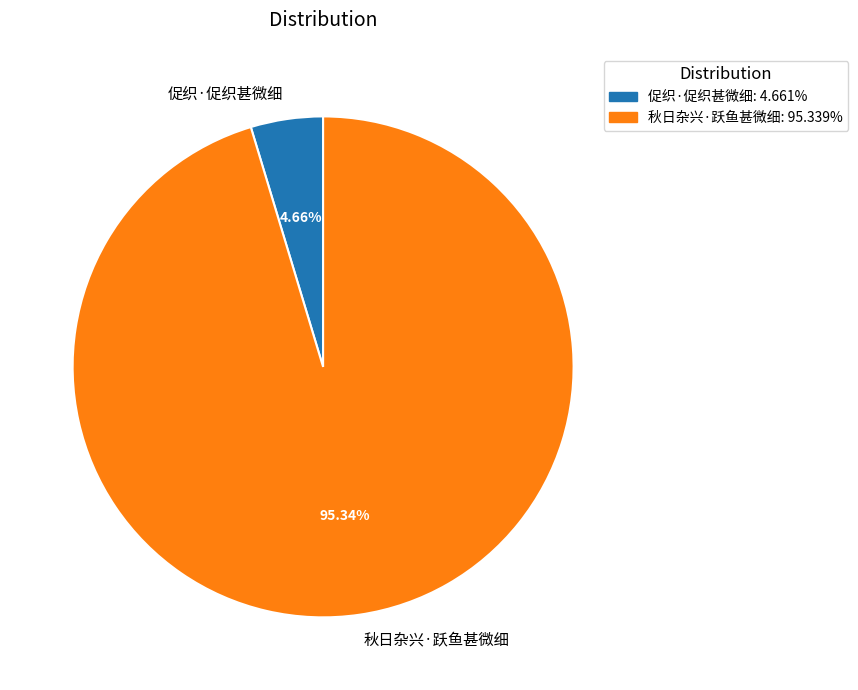

How much of the chart is everything except 促织·促织甚微细?

95.3%